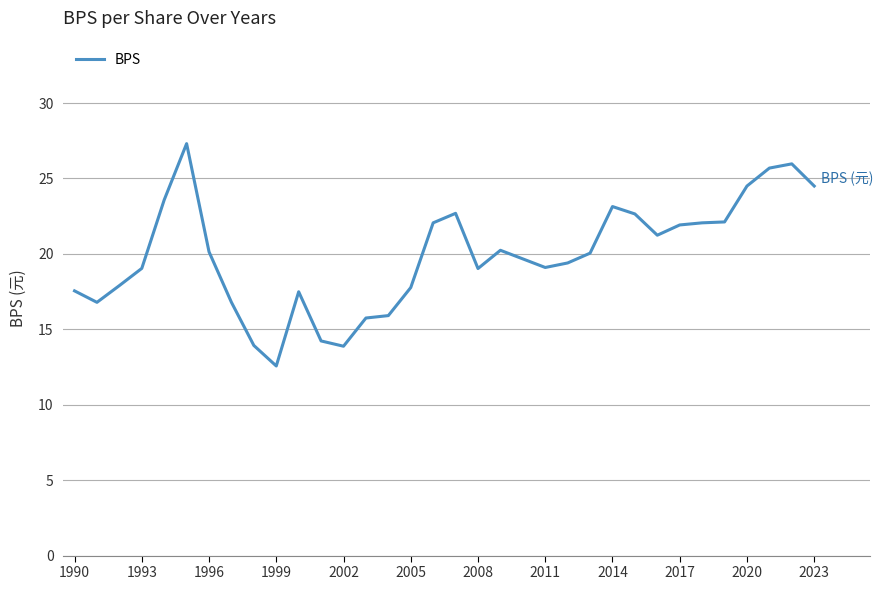

What is the difference between the maximum and minimum values?

14.7